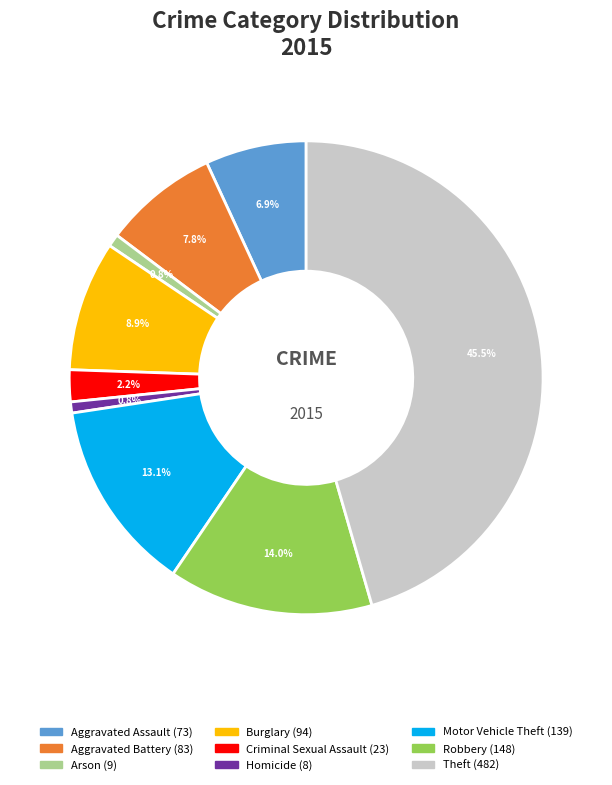

Combined, do Homicide and Aggravated Assault account for over 50%?

No